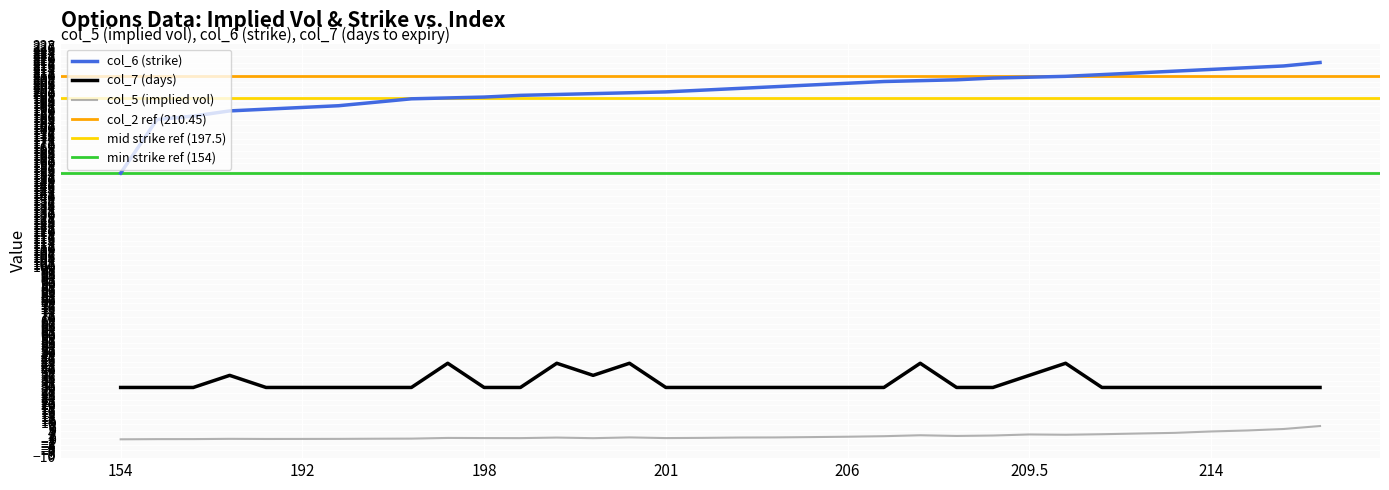

Reading right to left, list all the values displayed in this chart.

col_5 (implied vol): 218=7.7	216=6.0	215=5.1	214=4.5	213=3.7	212=3.4	211=3.0	210=2.6	209.5=2.8	209=2.2	208=1.9	207.5=2.4	207=1.8	206=1.5	205=1.3	204=1.1	203=1.0	202=0.8	201=0.7	200.5=1.1	200=0.7	199.5=1.0	199=0.7	198=0.7	197.5=0.8	197=0.4	195=0.3	193=0.2	192=0.2	191=0.2	190=0.3	187=0.1	185=0.1	154=0.0
col_6 (strike): 218=218.0	216=216.0	215=215.0	214=214.0	213=213.0	212=212.0	211=211.0	210=210.0	209.5=209.5	209=209.0	208=208.0	207.5=207.5	207=207.0	206=206.0	205=205.0	204=204.0	203=203.0	202=202.0	201=201.0	200.5=200.5	200=200.0	199.5=199.5	199=199.0	198=198.0	197.5=197.5	197=197.0	195=195.0	193=193.0	192=192.0	191=191.0	190=190.0	187=187.0	185=185.0	154=154.0
col_7 (days): 218=30.0	216=30.0	215=30.0	214=30.0	213=30.0	212=30.0	211=30.0	210=44.0	209.5=37.0	209=30.0	208=30.0	207.5=44.0	207=30.0	206=30.0	205=30.0	204=30.0	203=30.0	202=30.0	201=30.0	200.5=44.0	200=37.0	199.5=44.0	199=30.0	198=30.0	197.5=44.0	197=30.0	195=30.0	193=30.0	192=30.0	191=30.0	190=37.0	187=30.0	185=30.0	154=30.0